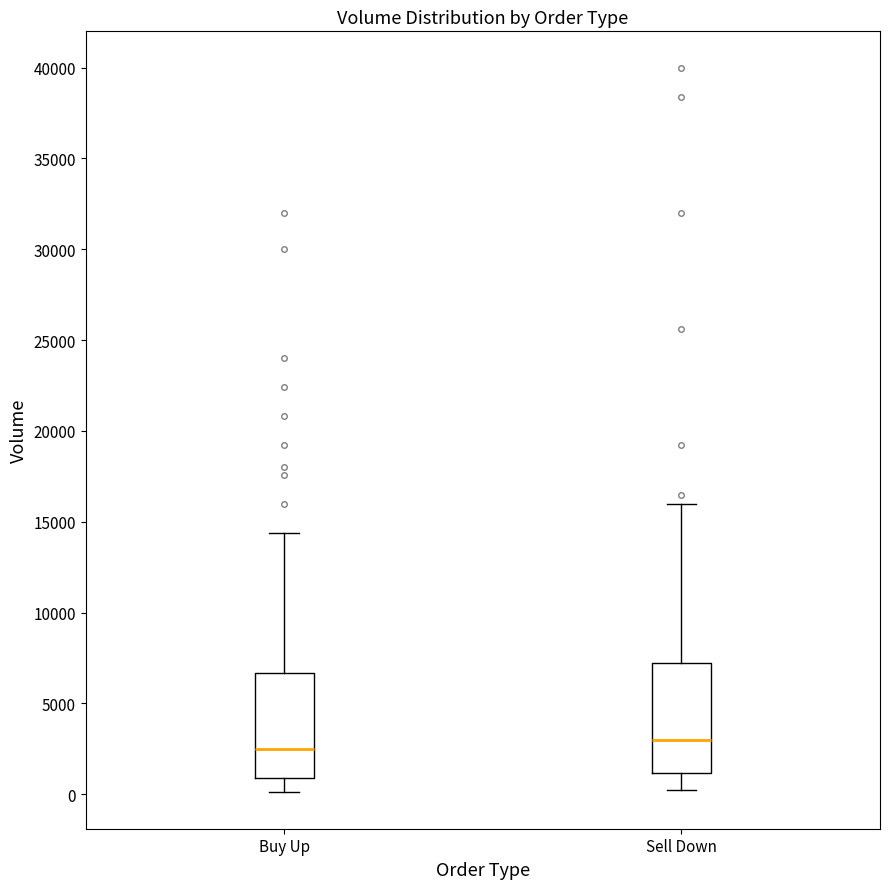

Where is the lower edge of the box for Buy Up on the y-axis? The values are not printed on the chart, so give them approximately, as read against the axis.

1000